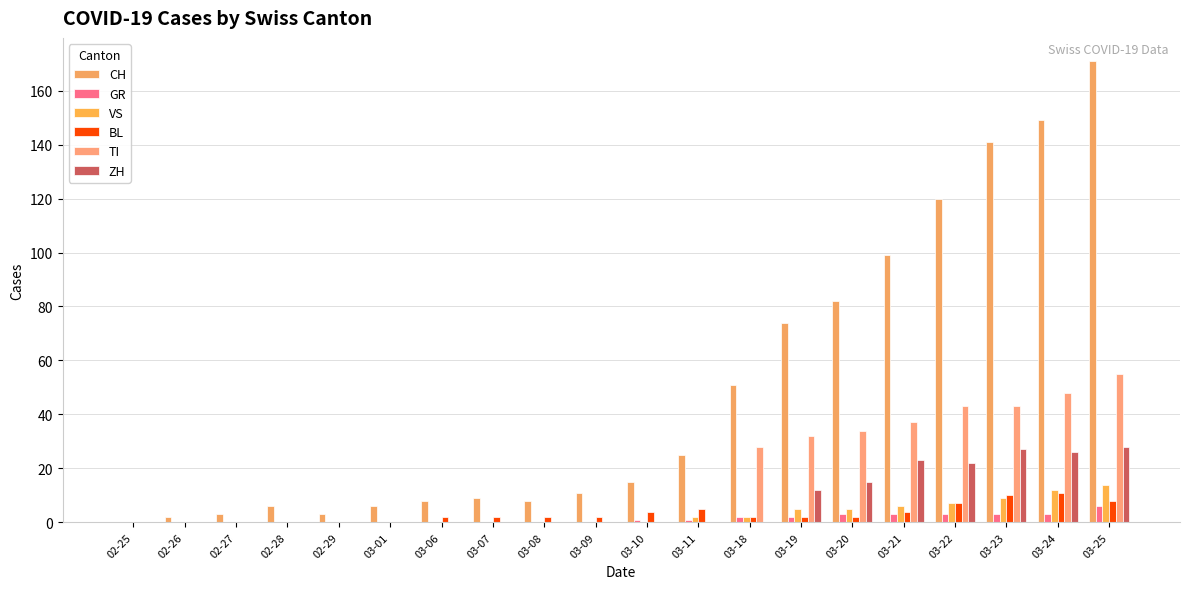

Reading left to right, list all the values displayed in this chart.

CH: 0	2	3	6	3	6	8	9	8	11	15	25	51	74	82	99	120	141	149	171
GR: 0	0	0	0	0	0	0	0	0	0	1	1	2	2	3	3	3	3	3	6
VS: 0	0	0	0	0	0	0	0	0	0	0	2	2	5	5	6	7	9	12	14
BL: 0	0	0	0	0	0	2	2	2	2	4	5	2	2	2	4	7	10	11	8
TI: 0	0	0	0	0	0	0	0	0	0	0	0	28	32	34	37	43	43	48	55
ZH: 0	0	0	0	0	0	0	0	0	0	0	0	0	12	15	23	22	27	26	28